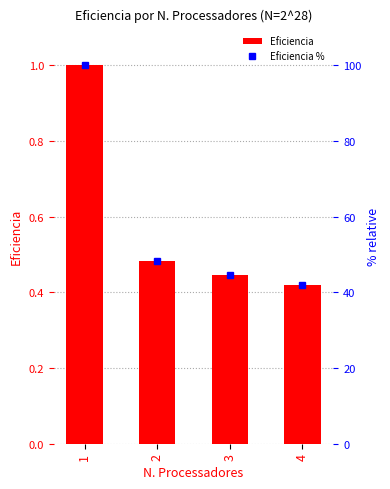

At which category is the sum across all series the highest?

1